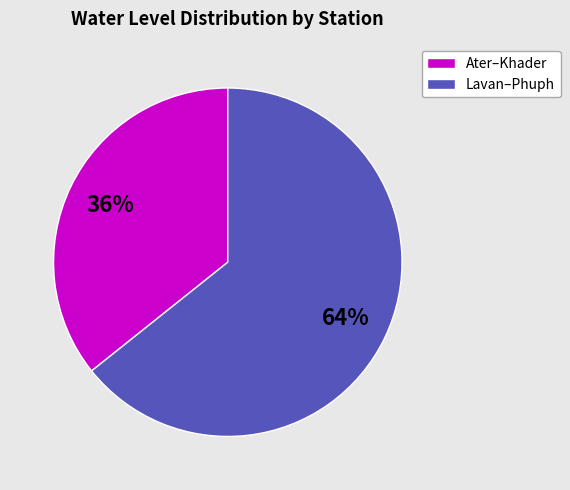

To the nearest percent, what is the average slice percentage?

50%